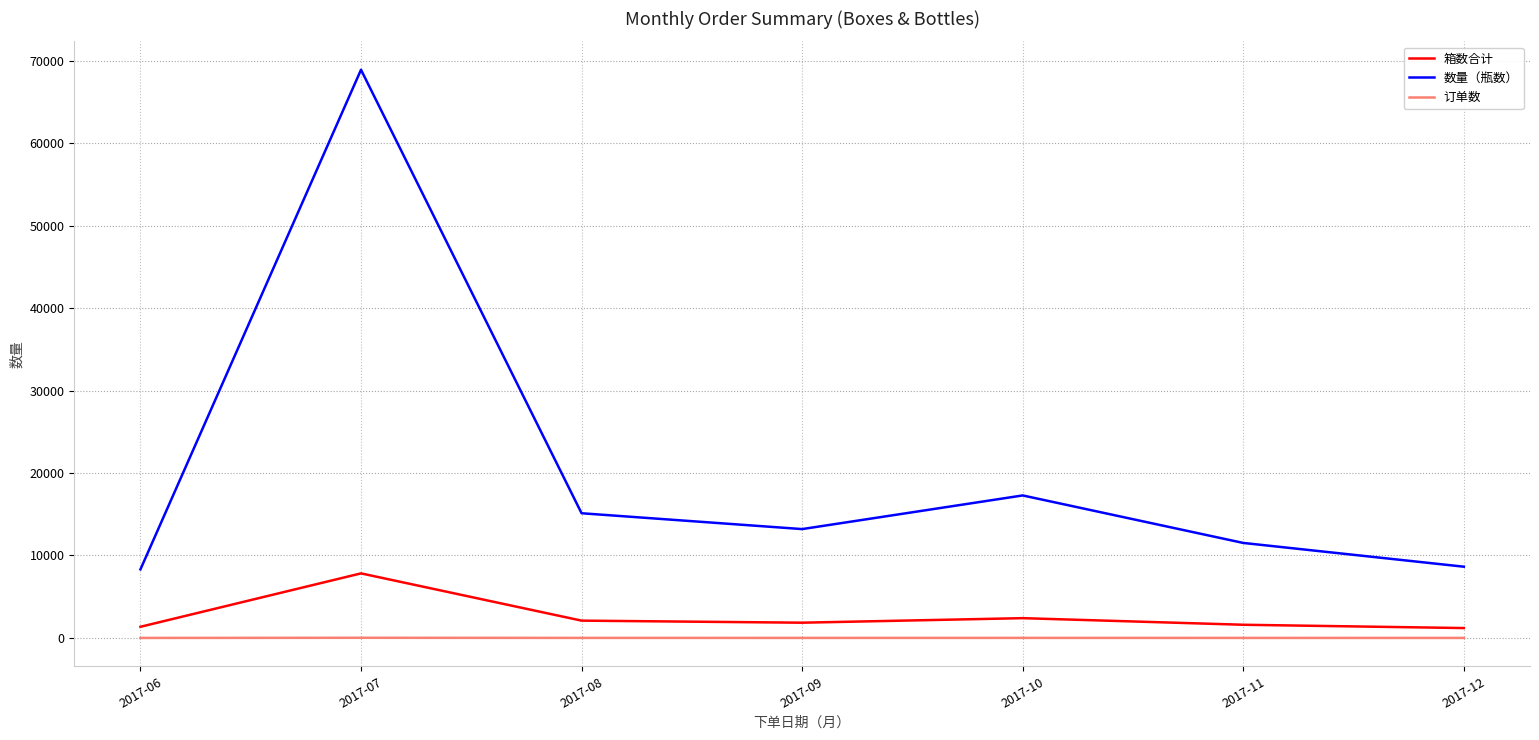

True or false: 箱数合计 and 数量（瓶数） cross at least once.

False